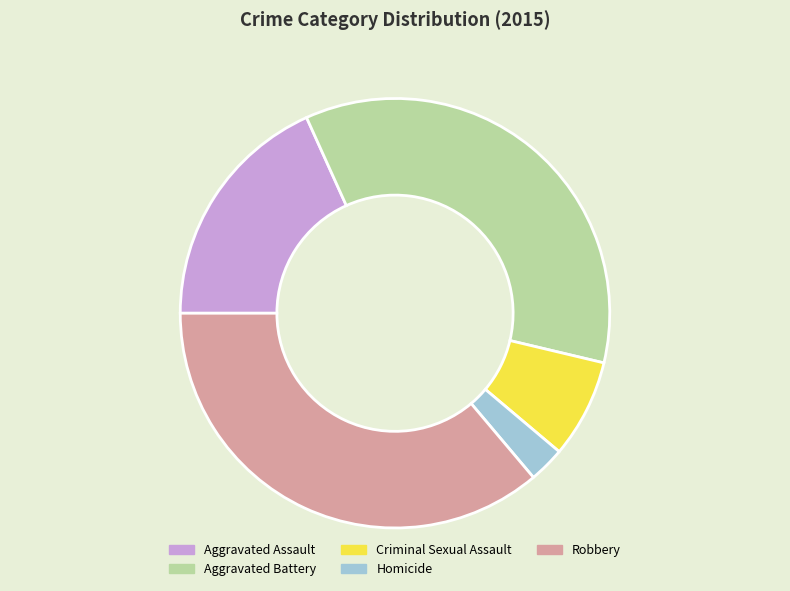

Count the number of slices in the pie.

5